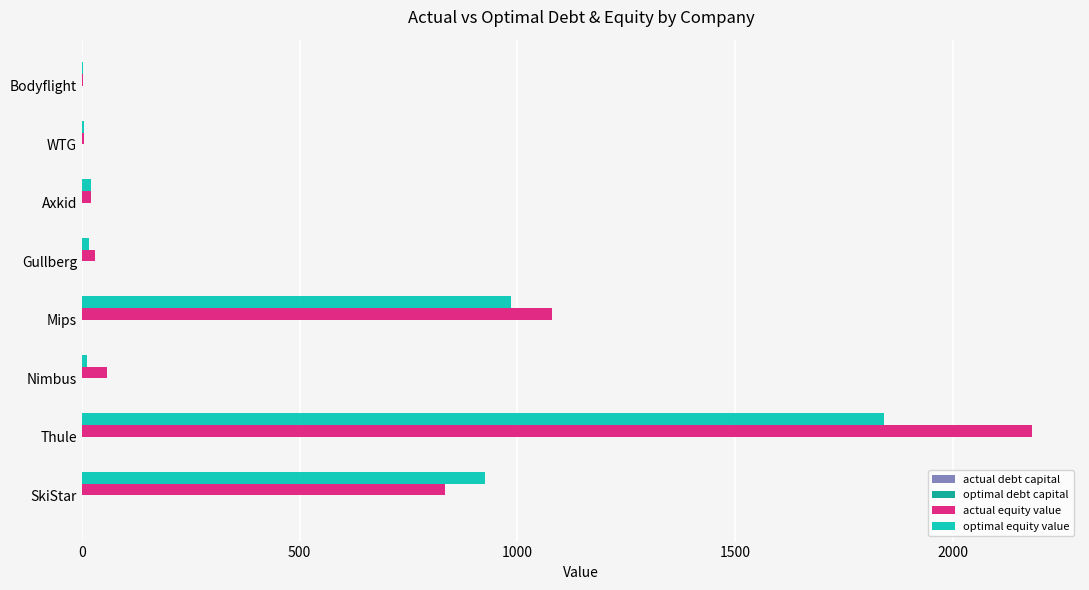

What is the sum of all optimal equity value values?

3811.0